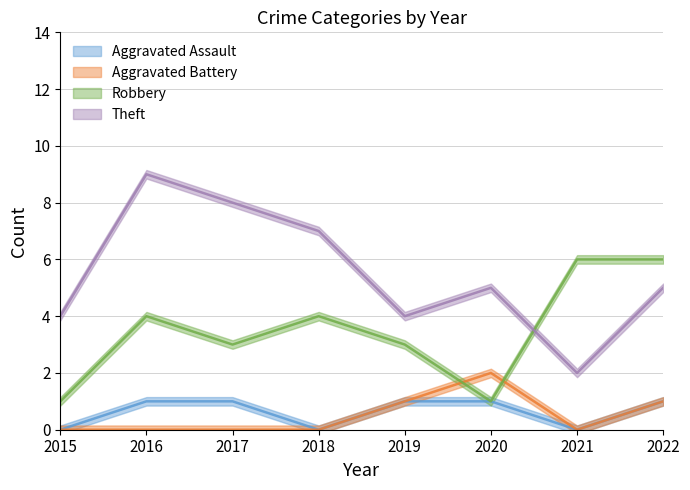

What is the highest value of the Robbery series?

6